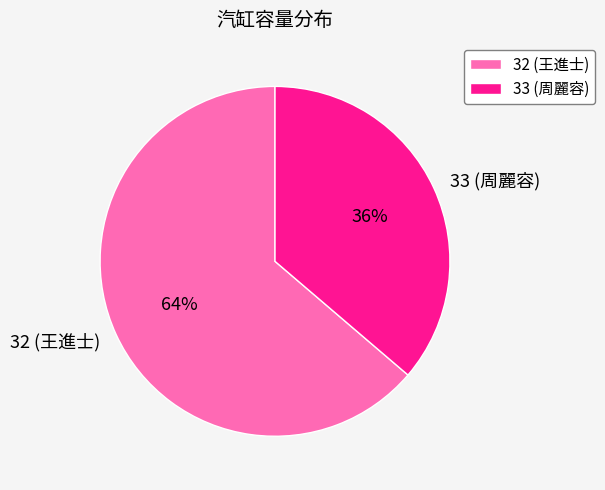

Which slice is the smallest?

33 (周麗容)